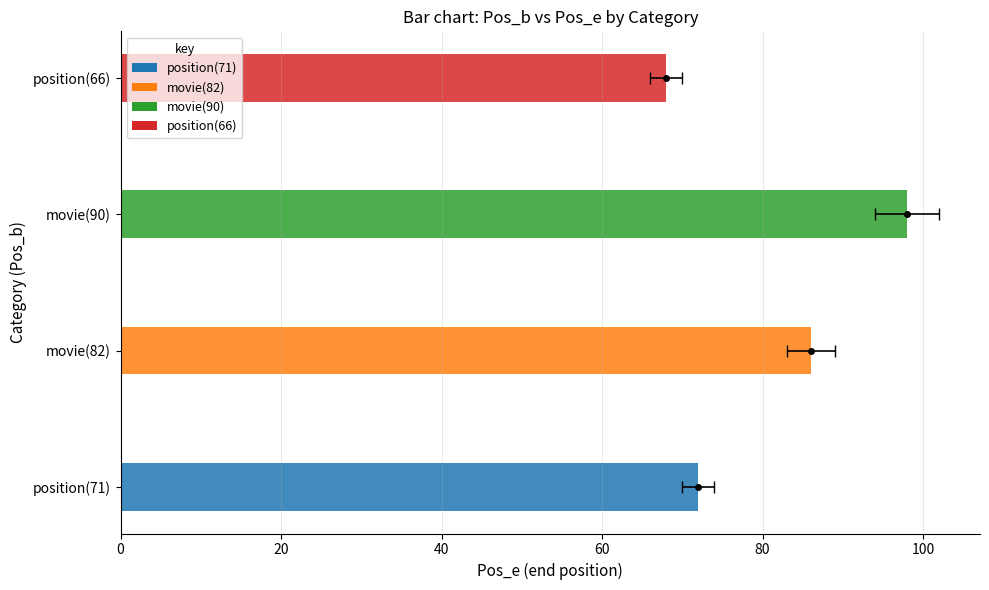

True or false: the data shows 128 at position(71).

False